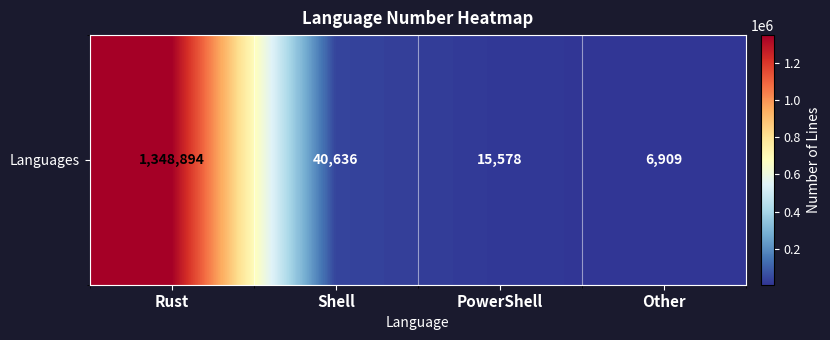

The value at Shell is 72162. True or false?

False